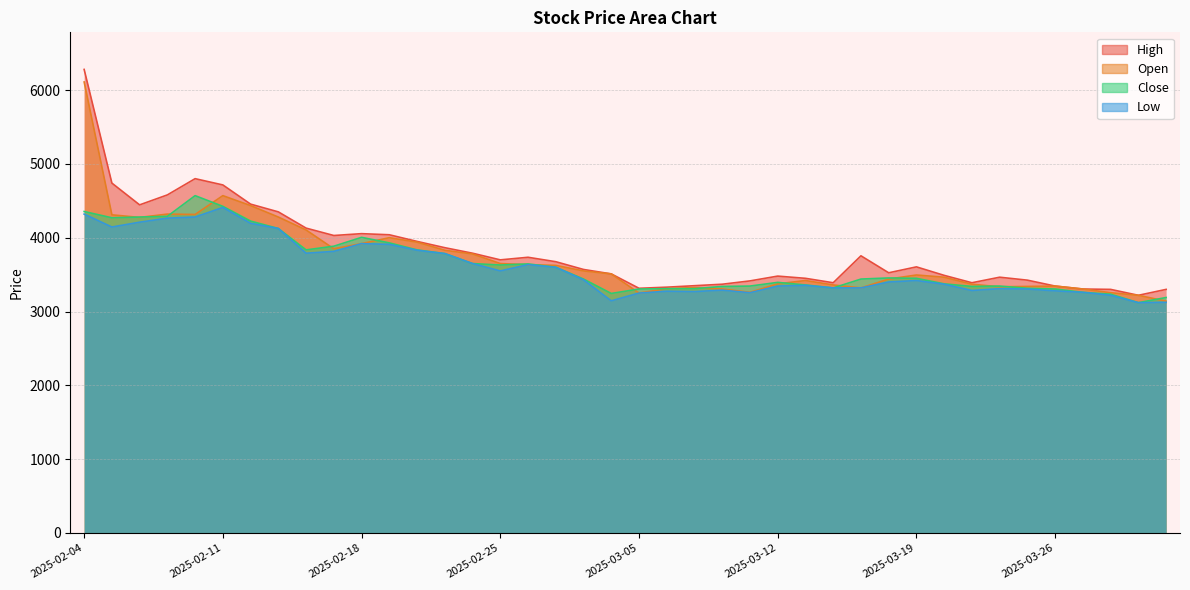

What are all the series names shown in the legend?

High, Open, Close, Low